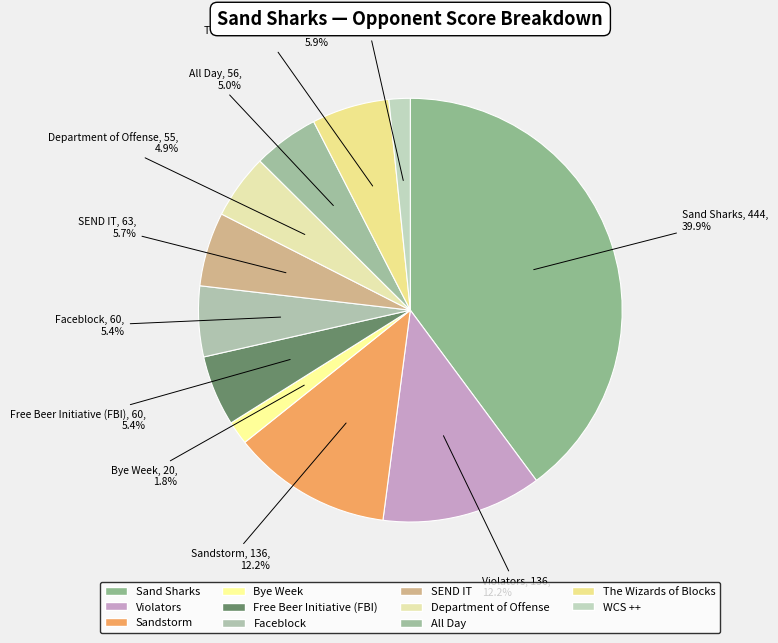

Count the number of slices in the pie.

11